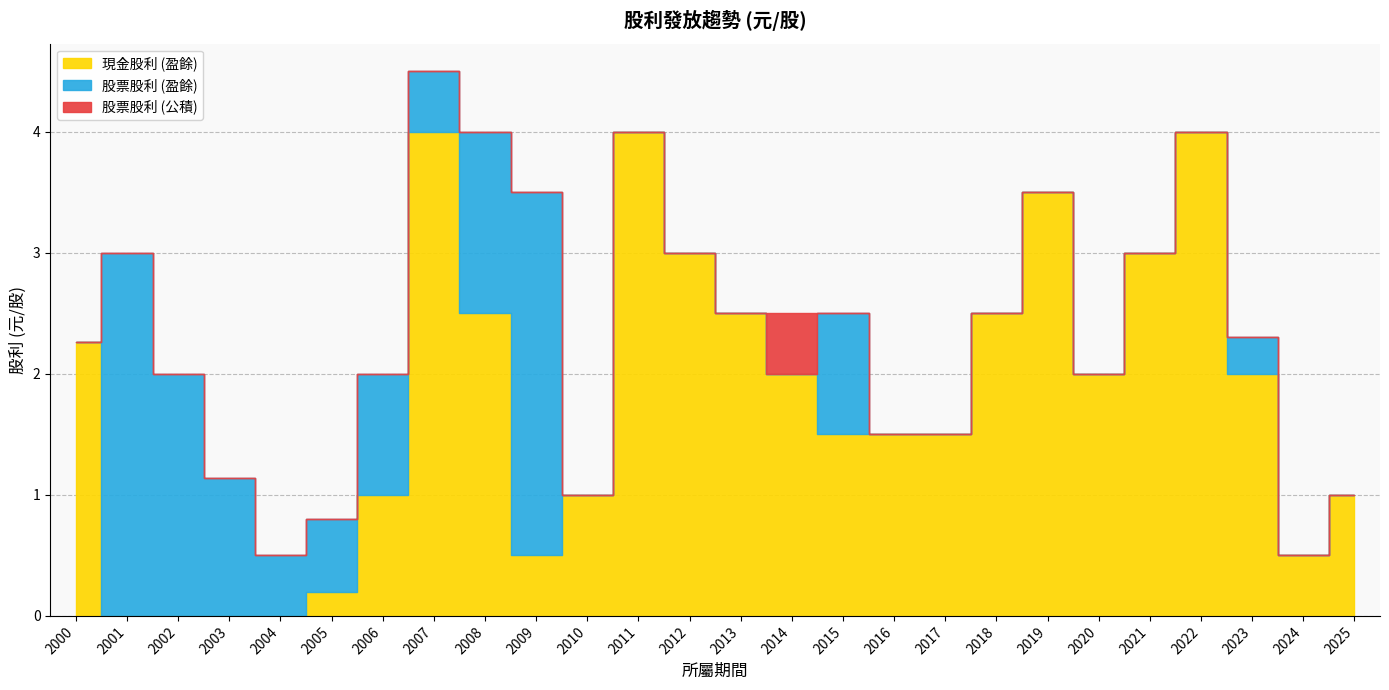

Is it true that 股票股利 (盈餘) equals -1.1 at 2020?

False